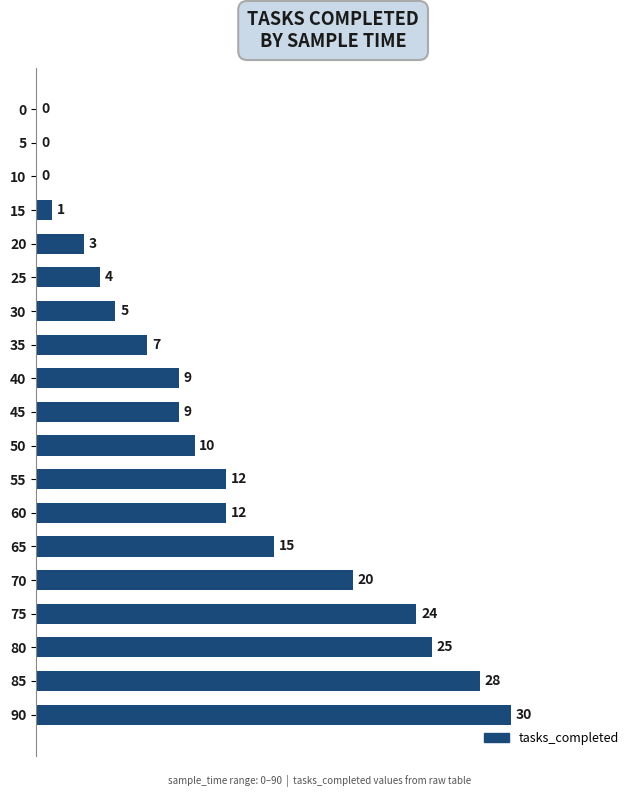

Count the number of data series in this chart.

1